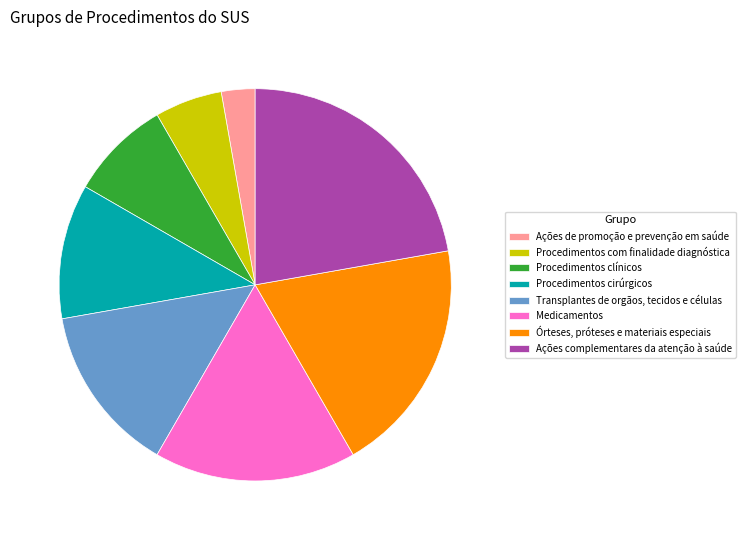

Combined, do Ações complementares da atenção à saúde and Transplantes de orgãos, tecidos e células account for over 50%?

No